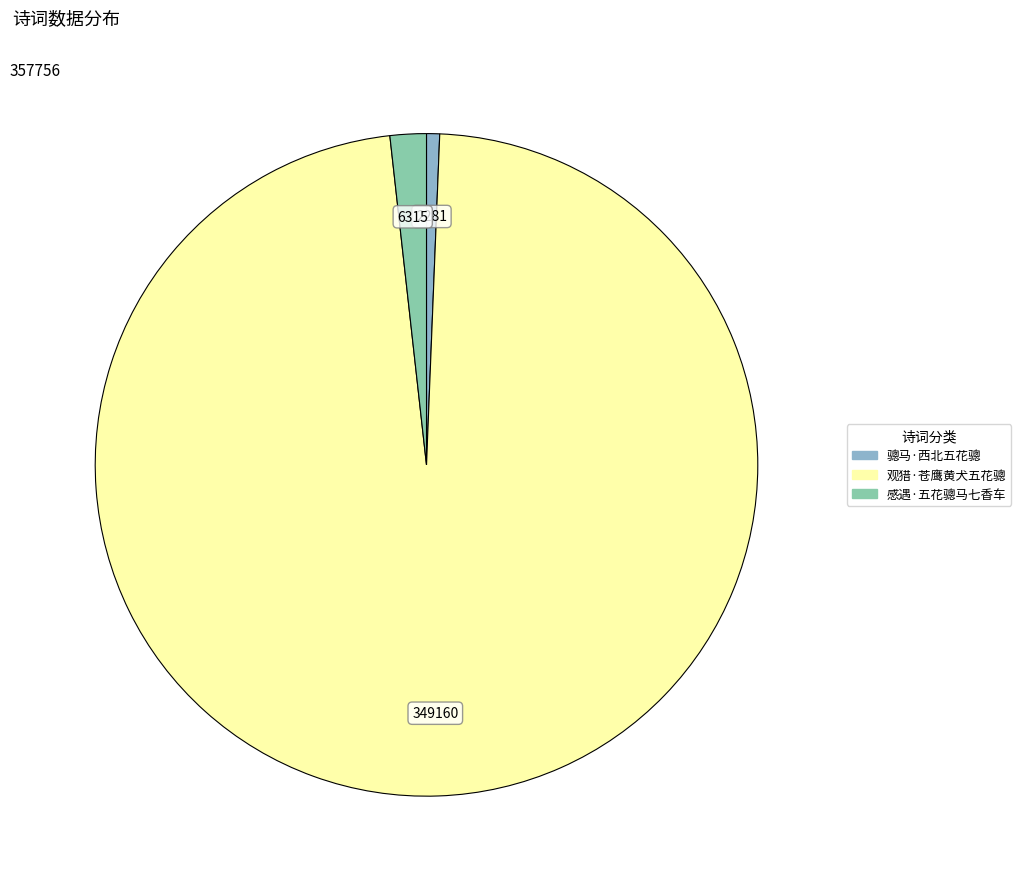

Does any single category account for the majority?

Yes